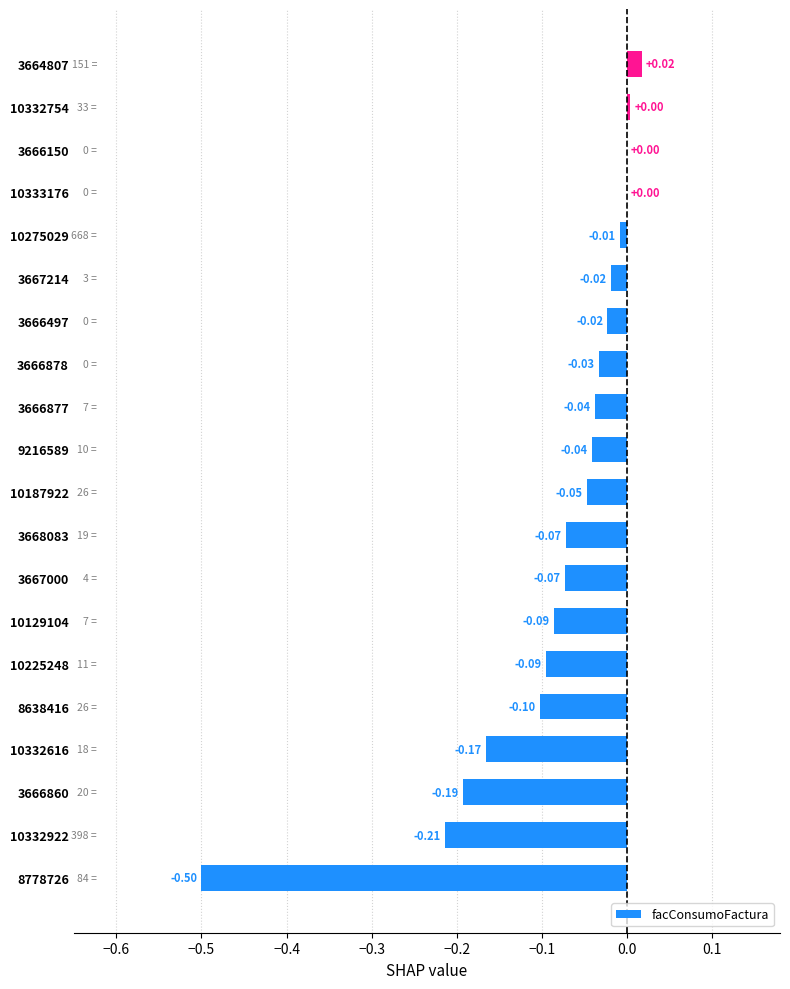

Between 3667214 and 9216589, which is larger?

3667214